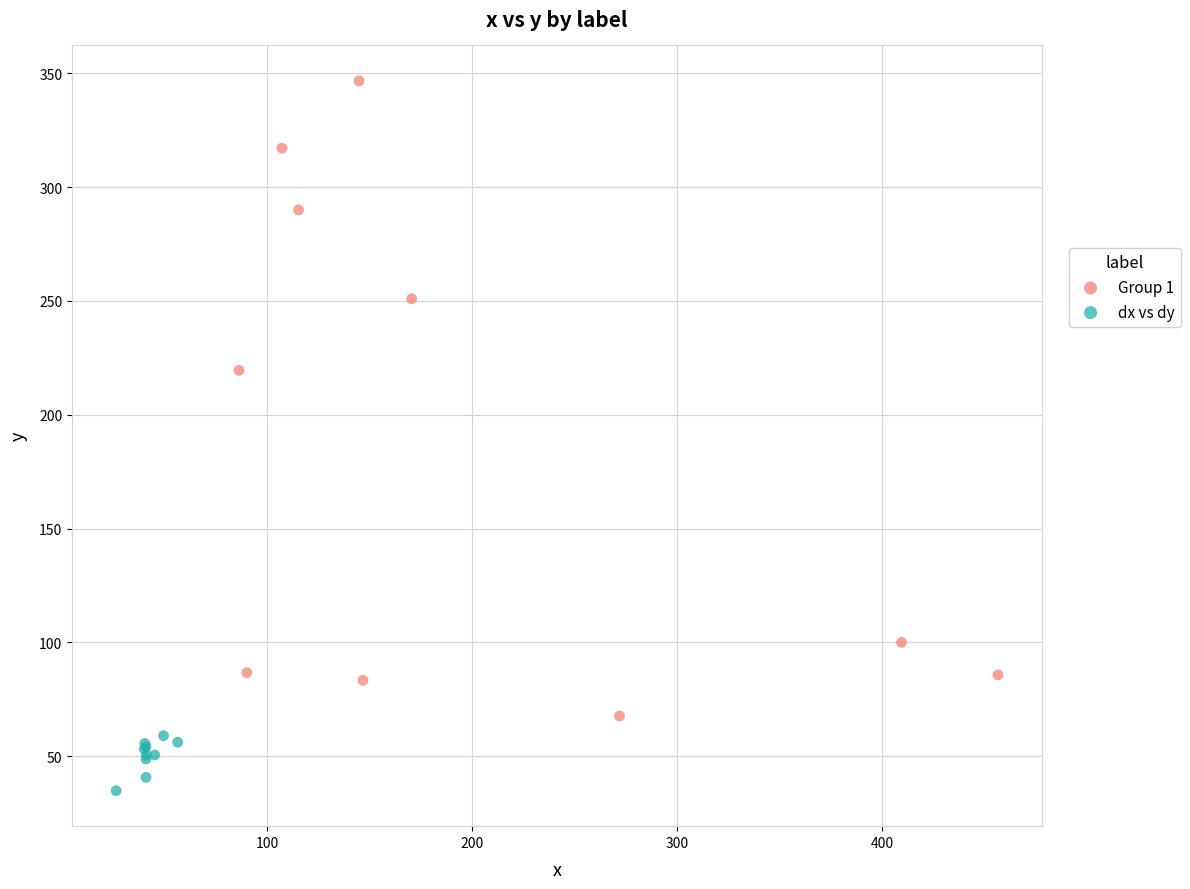

Which series reaches the minimum Y coordinate?

dx vs dy